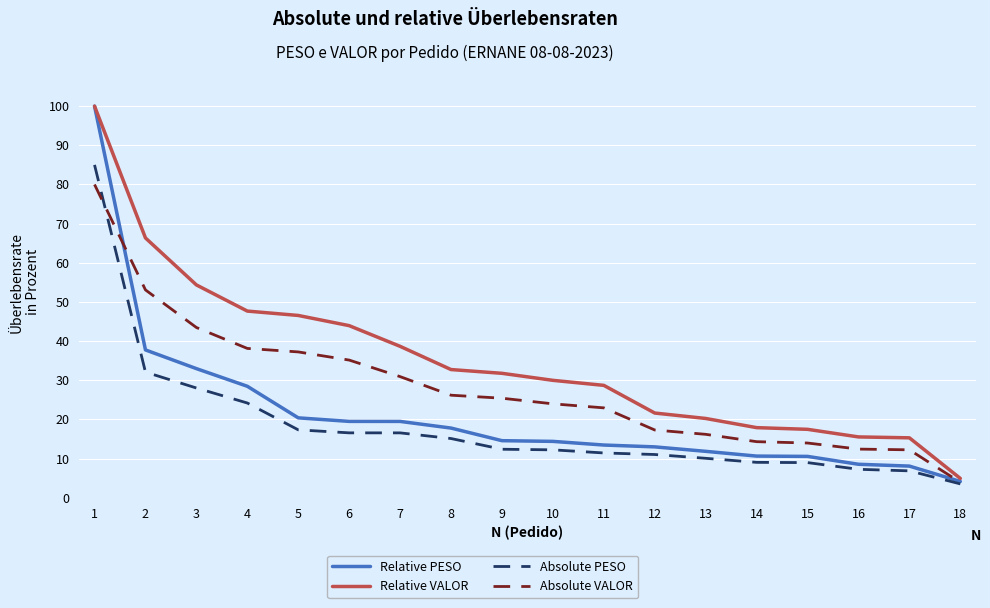

What is the difference between the maximum and minimum values in the Absolute PESO series?

81.5